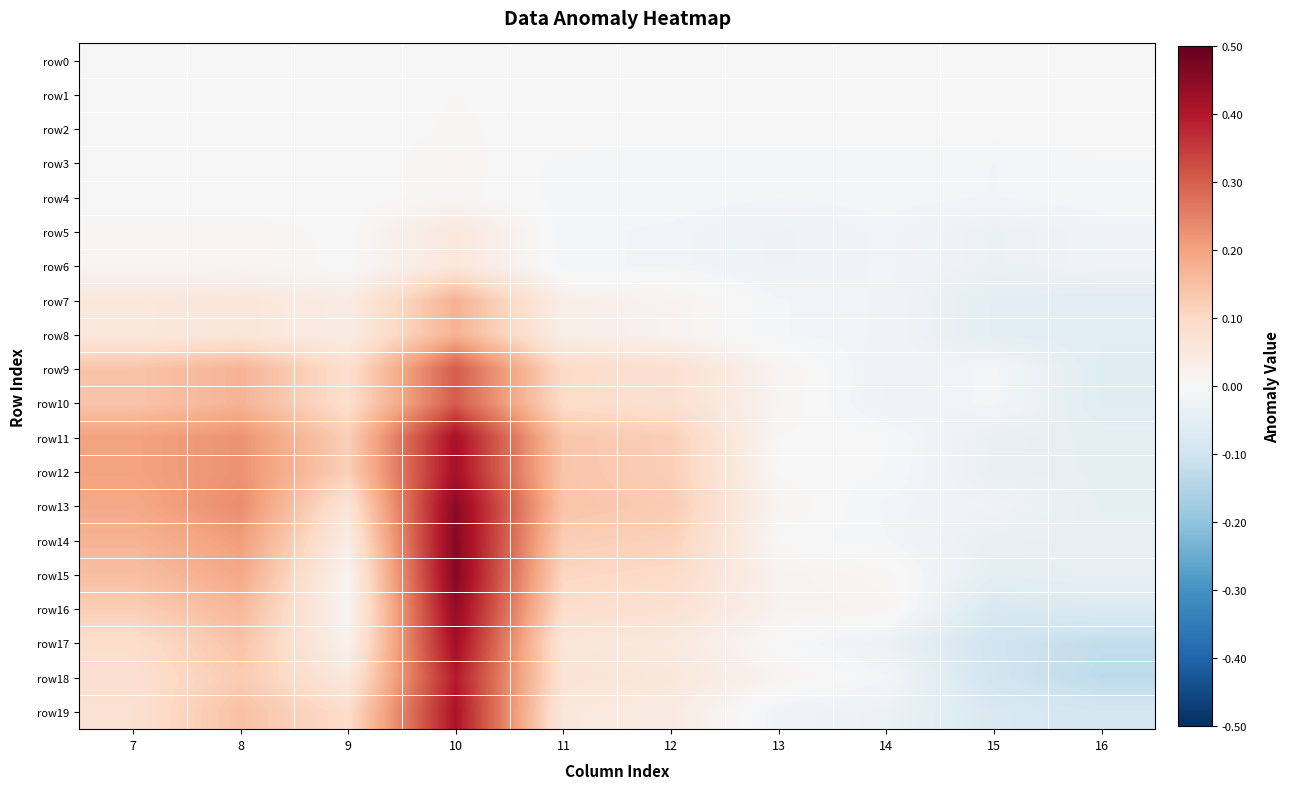

Which series has the largest total across all categories?

row13